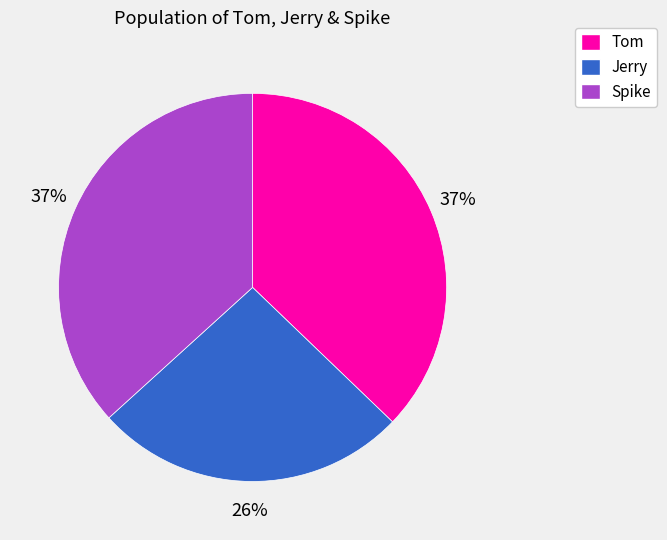

To the nearest percent, what is the difference between the largest and smallest slice percentages?

11%